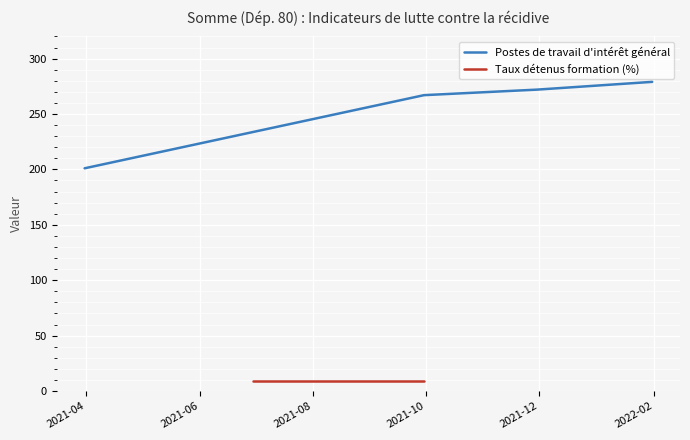

True or false: Postes de travail d'intérêt général has more than 1 points higher than both neighbors.

False